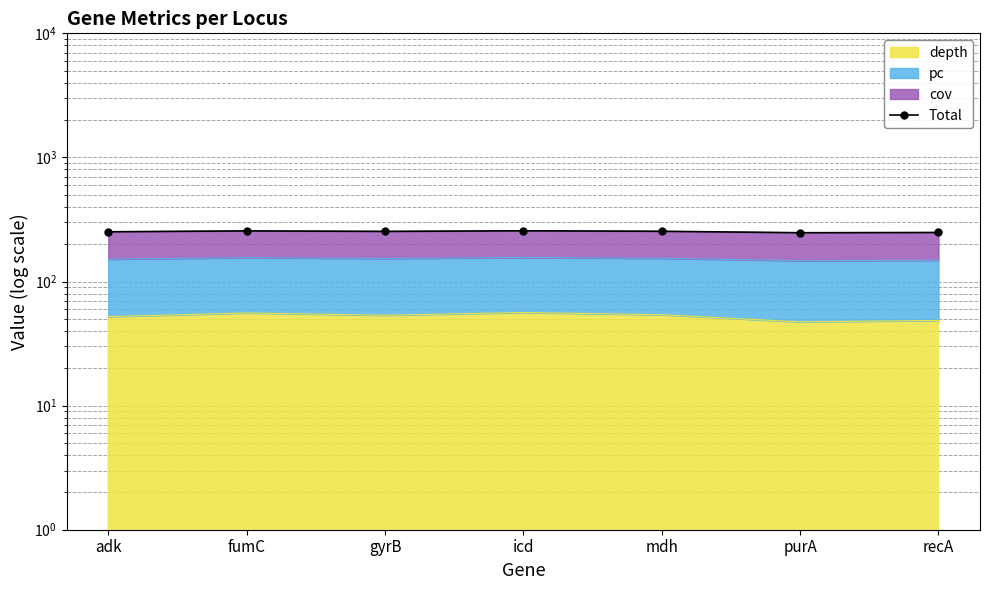

Rank the categories by value from lowest to highest.

purA, recA, adk, gyrB, mdh, fumC, icd